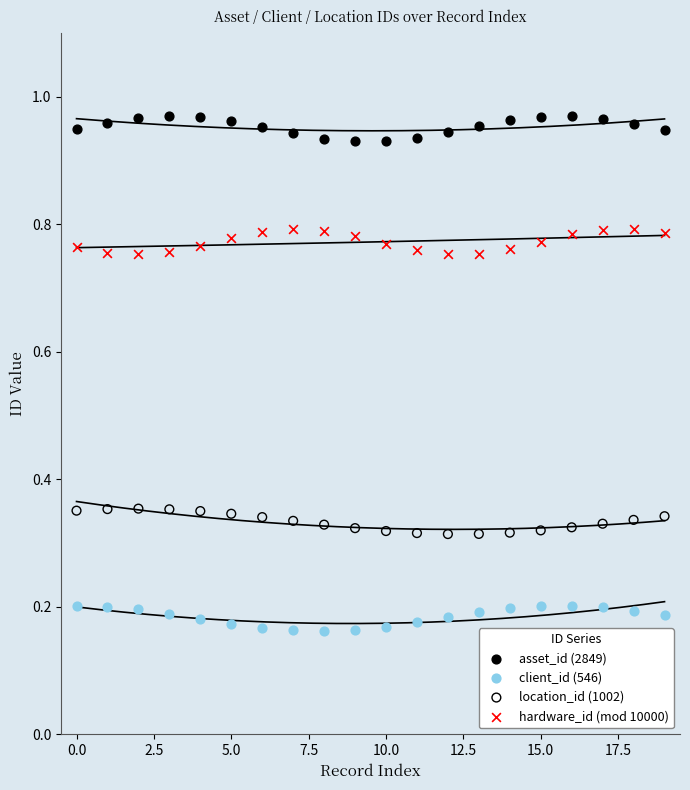

Which series reaches the minimum Y coordinate?

client_id (546)